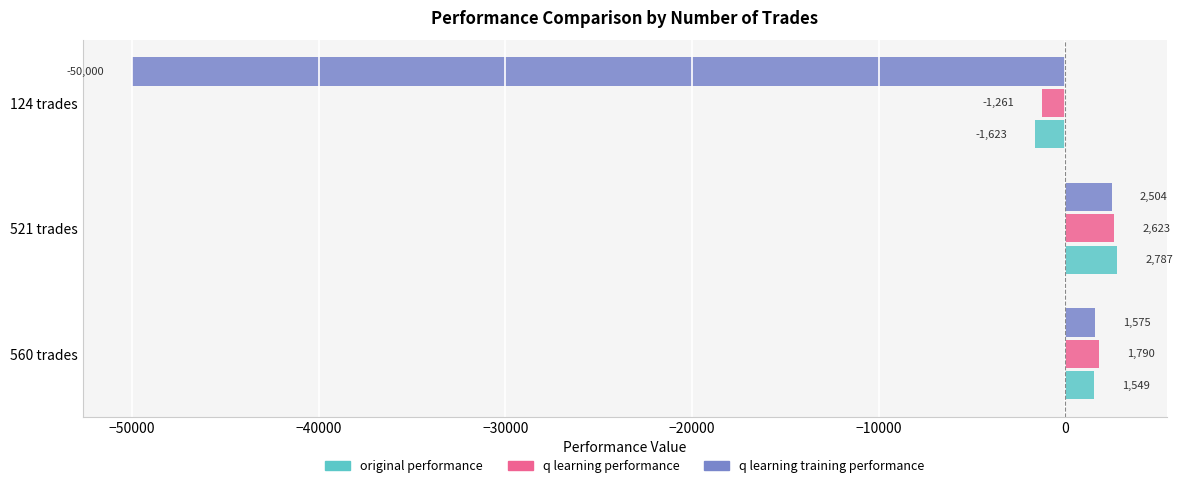

What is the average value of the original performance series?

904.3